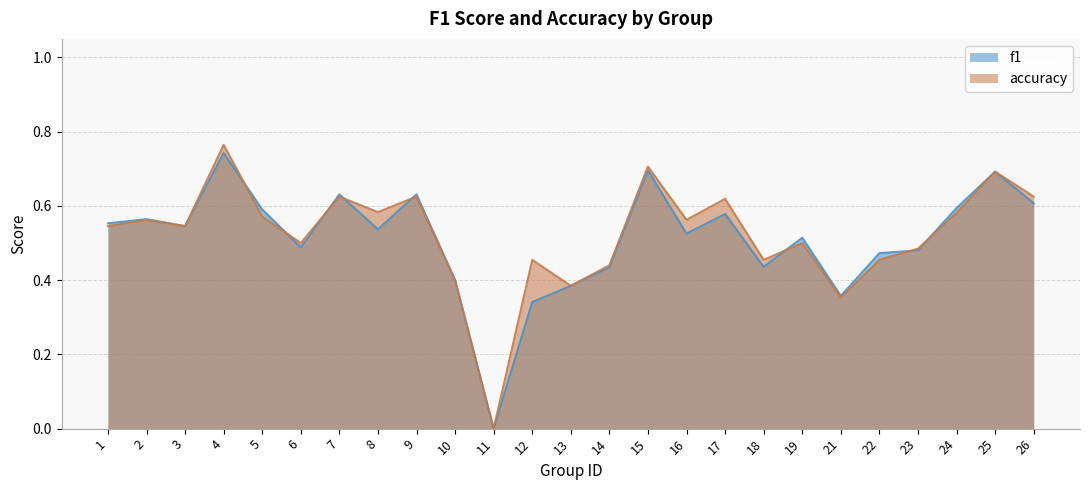

At which category is the sum across all series the highest?

4